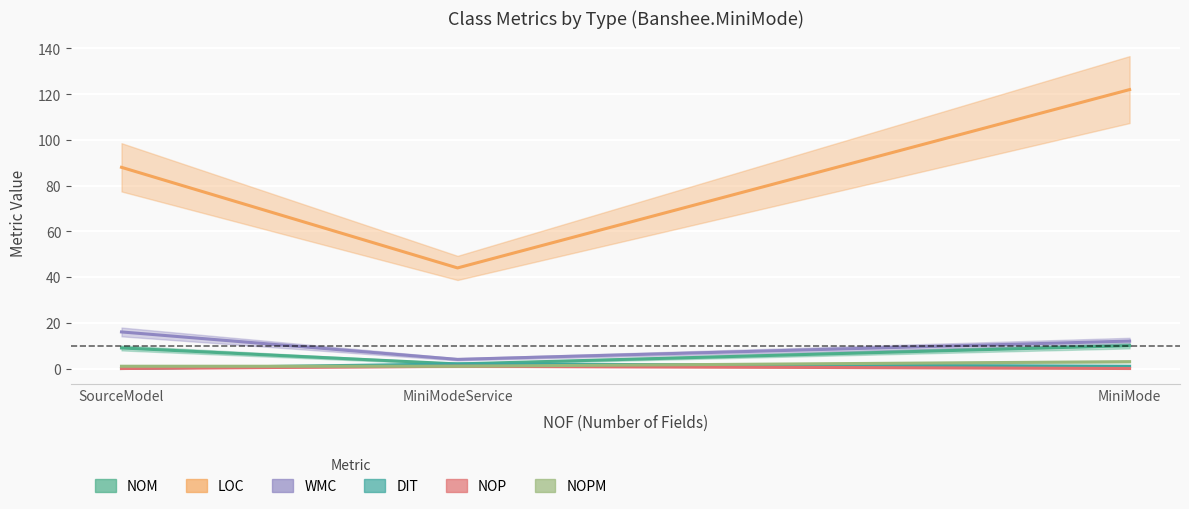

Which series has the widest spread of values?

LOC